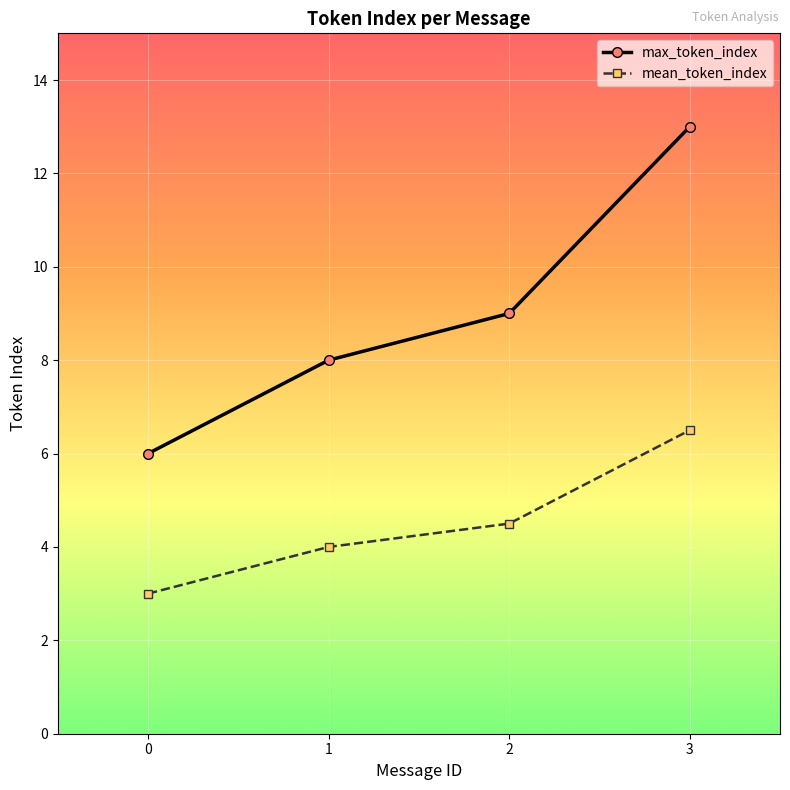

The mean_token_index series shows 4.5 at 2. True or false?

True